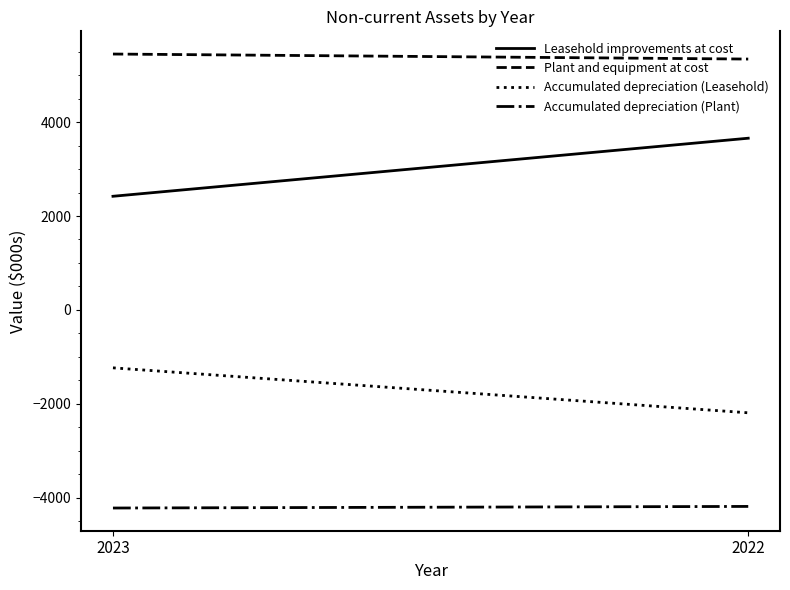

Which category has the highest value in the Accumulated depreciation (Leasehold) series?

2023